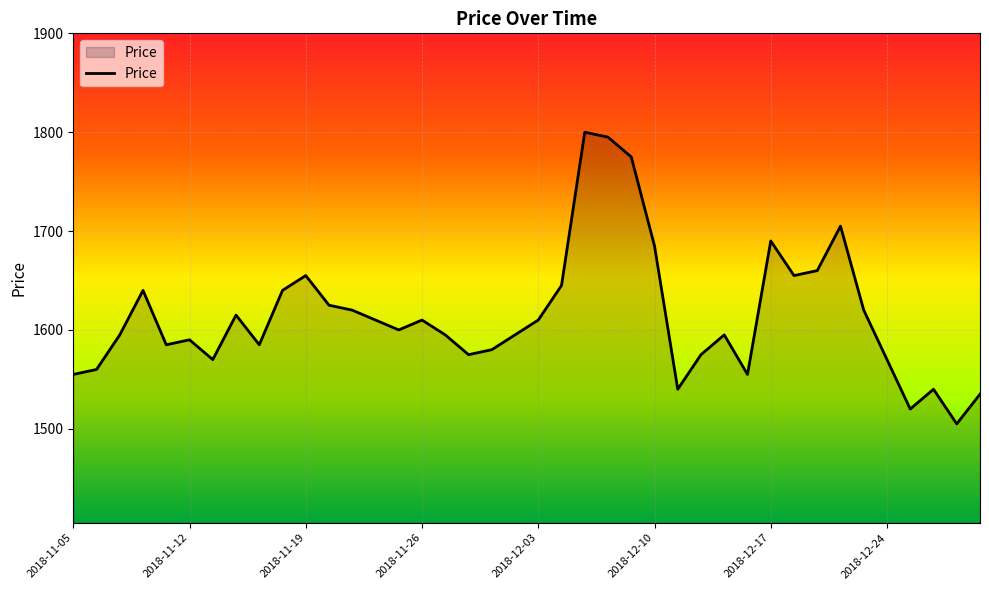

What is the difference between the maximum and minimum values?

295